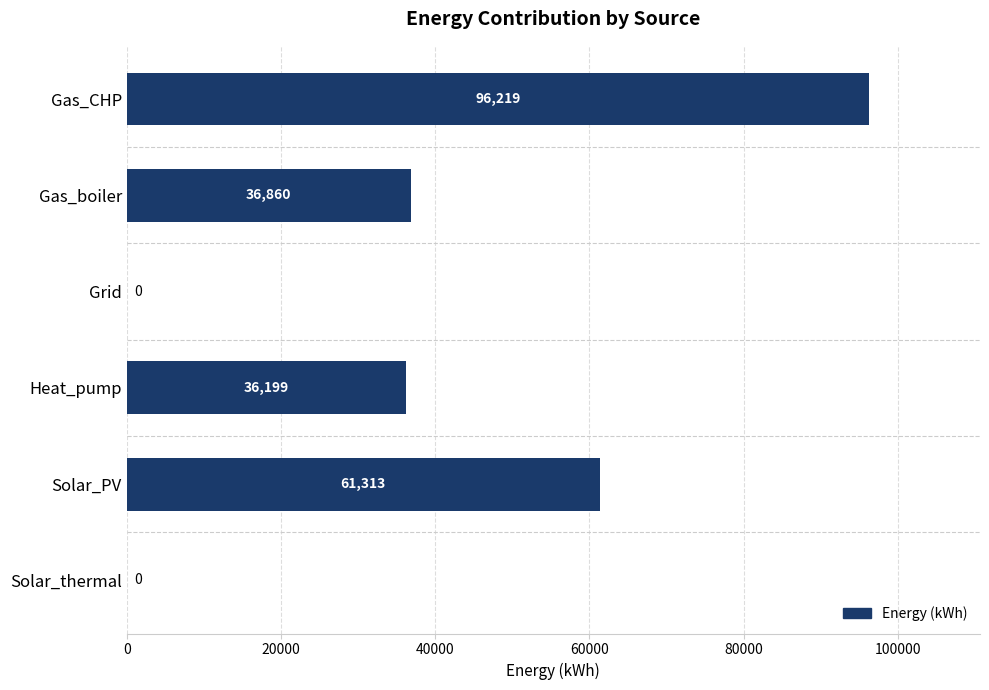

Read the value at Heat_pump.

36198.7